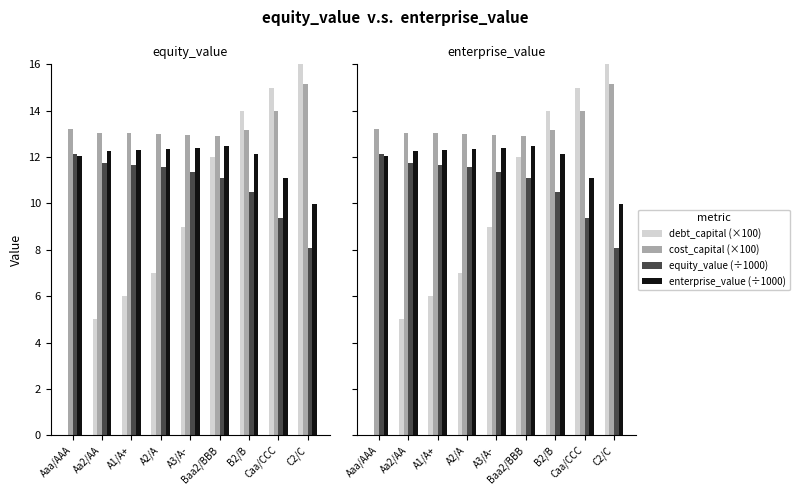

Is it true that cost_capital (×100) equals 10.3 at C2/C?

False